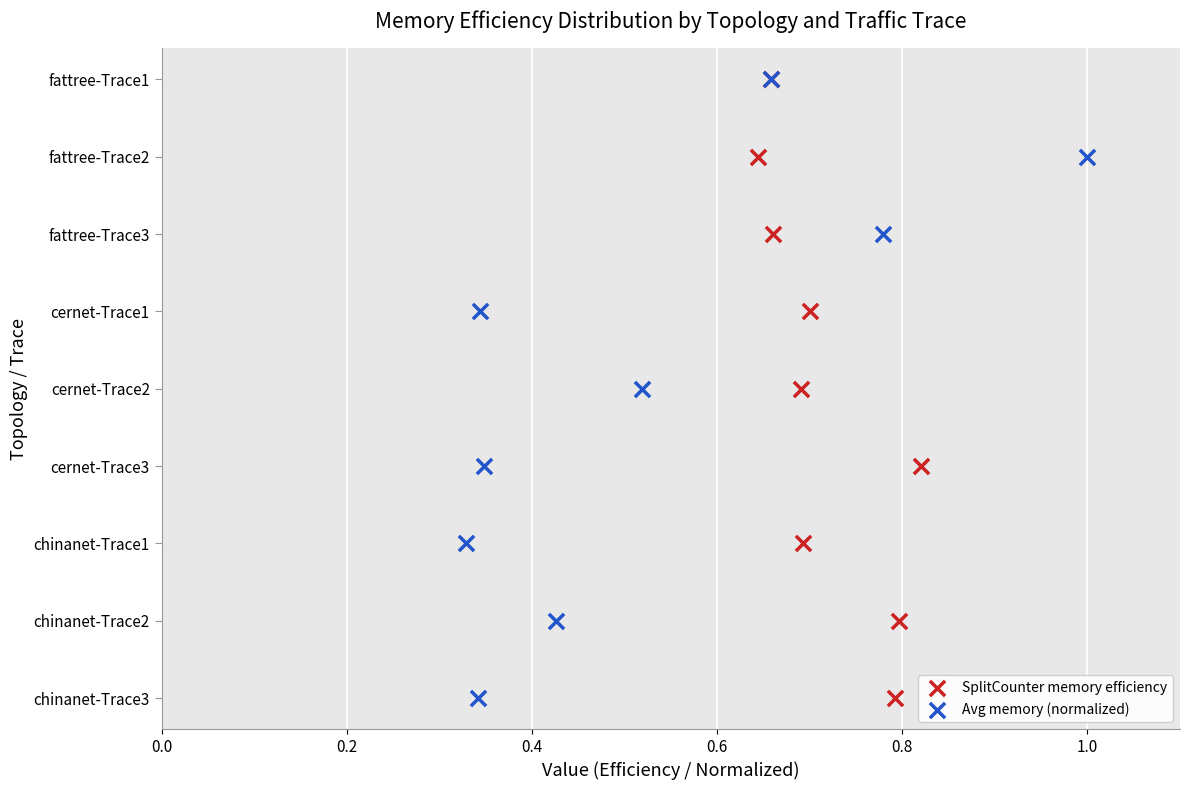

Which series has the widest spread of Y values?

SplitCounter memory efficiency